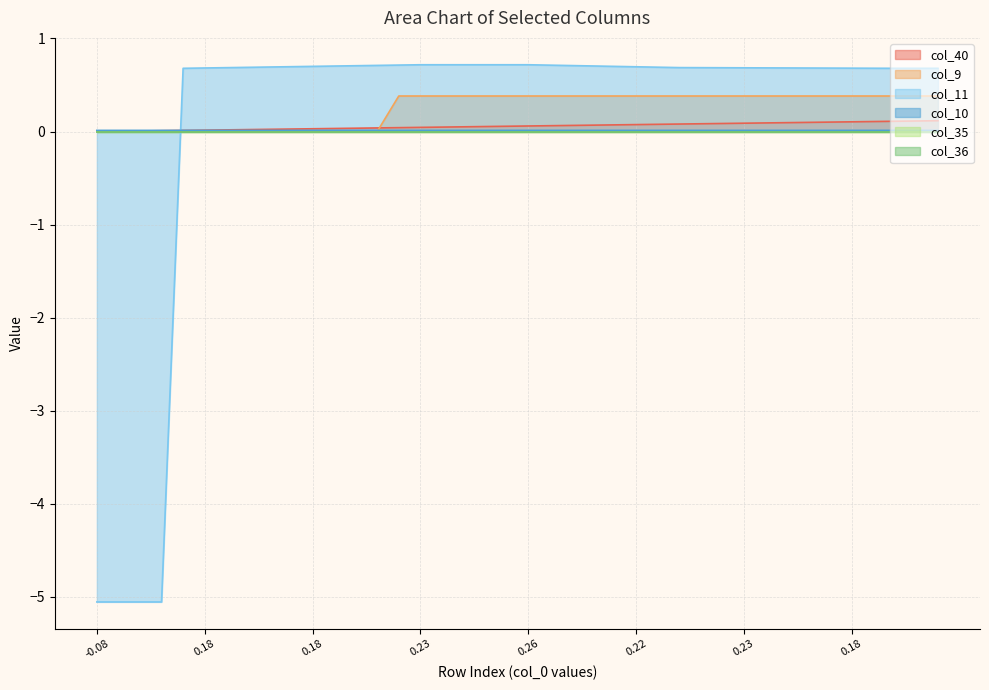

Does the chart display data point markers on the line(s)?

No